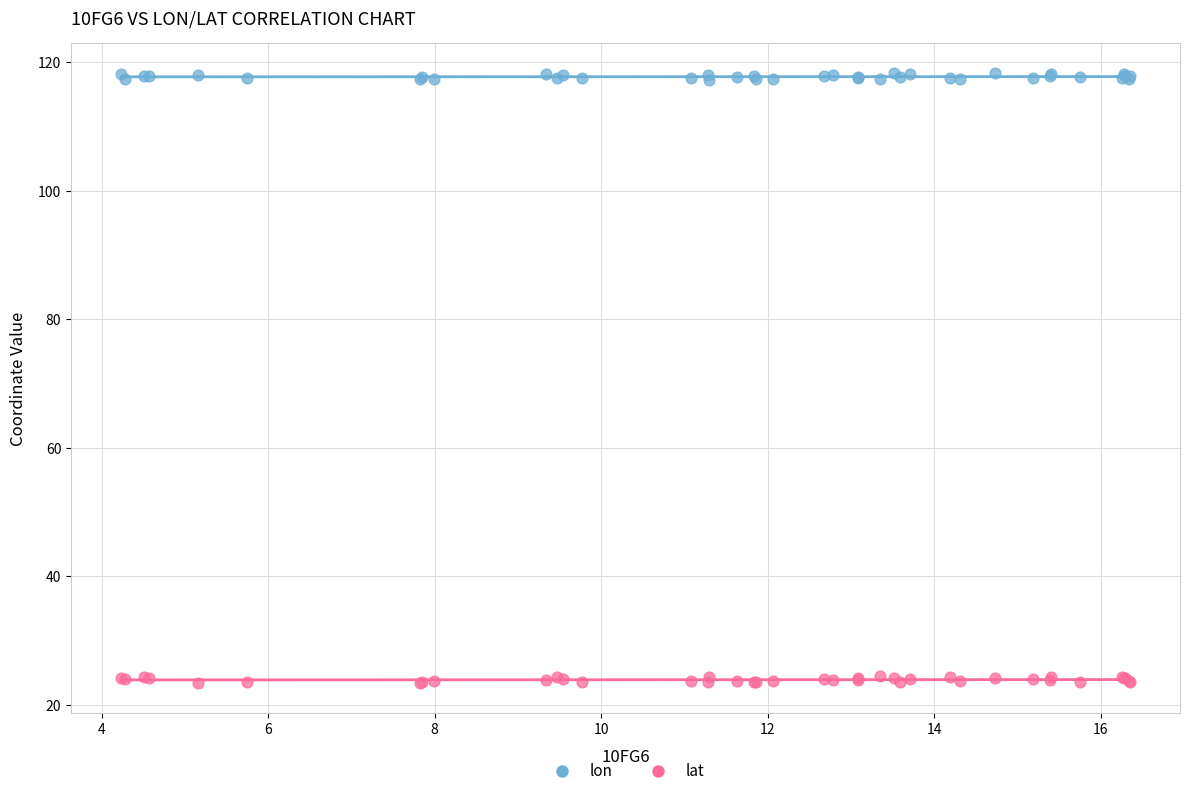

What are all the series names shown in the legend?

lon, lat